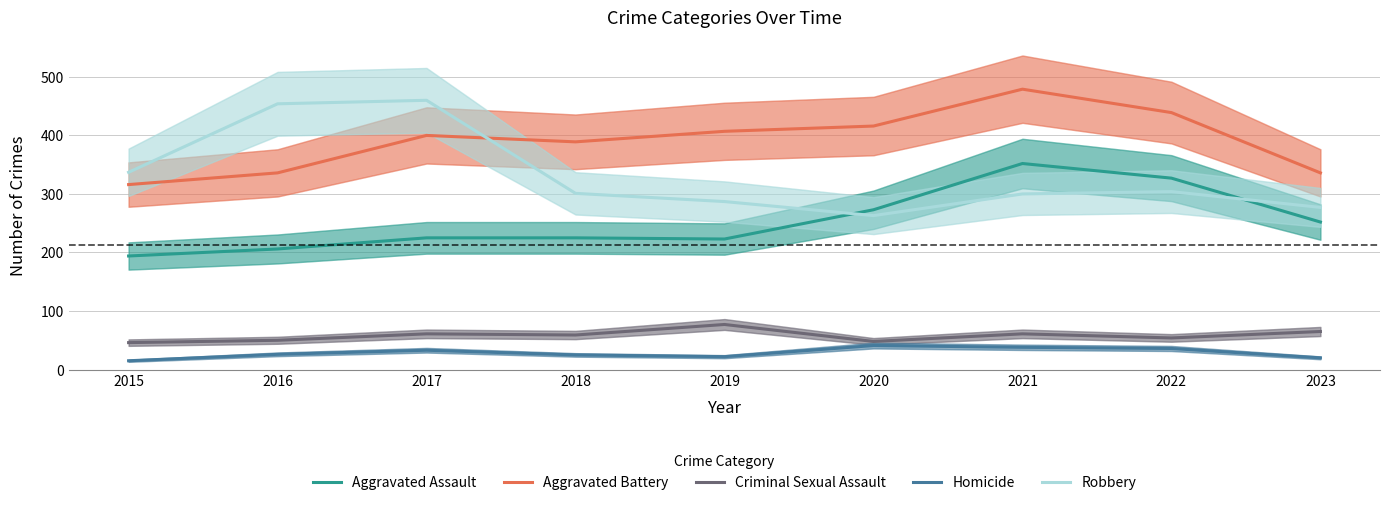

Which series changed the most between 2015 and 2021?

Aggravated Battery